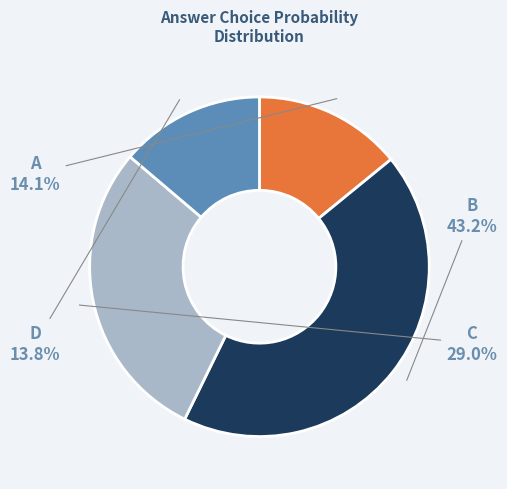

Is there a majority slice in this chart?

No